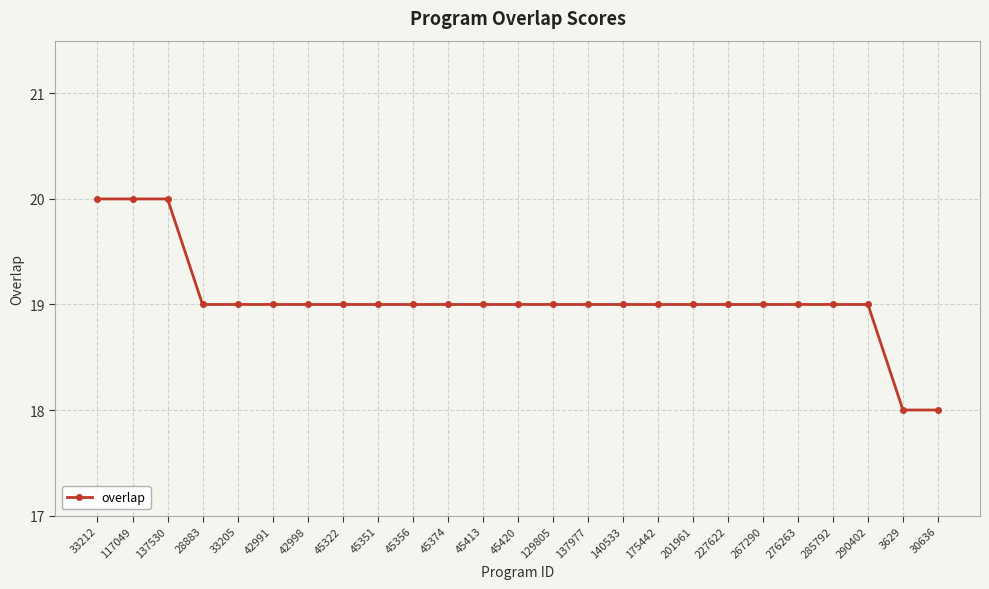

What is the label of the 11th point from the right?

137977